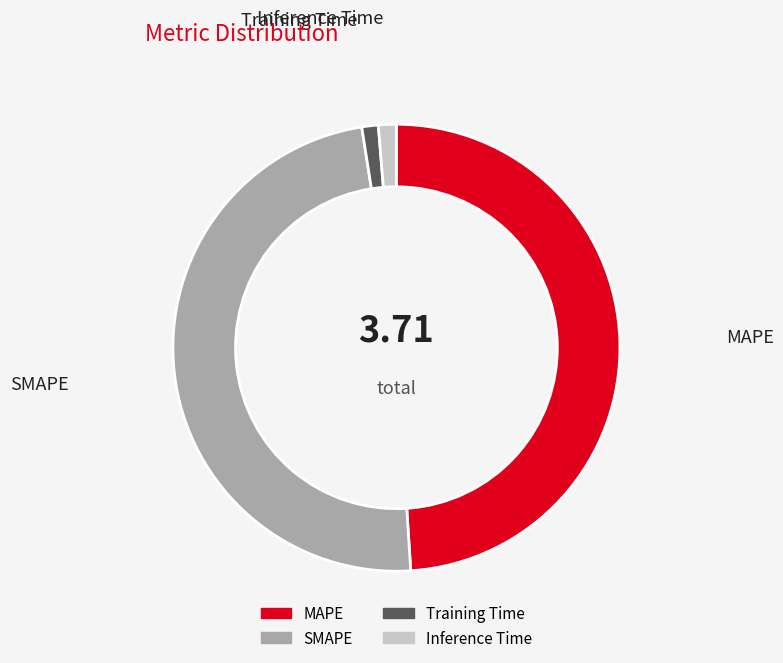

True or false: MAPE accounts for 38% of the total.

False